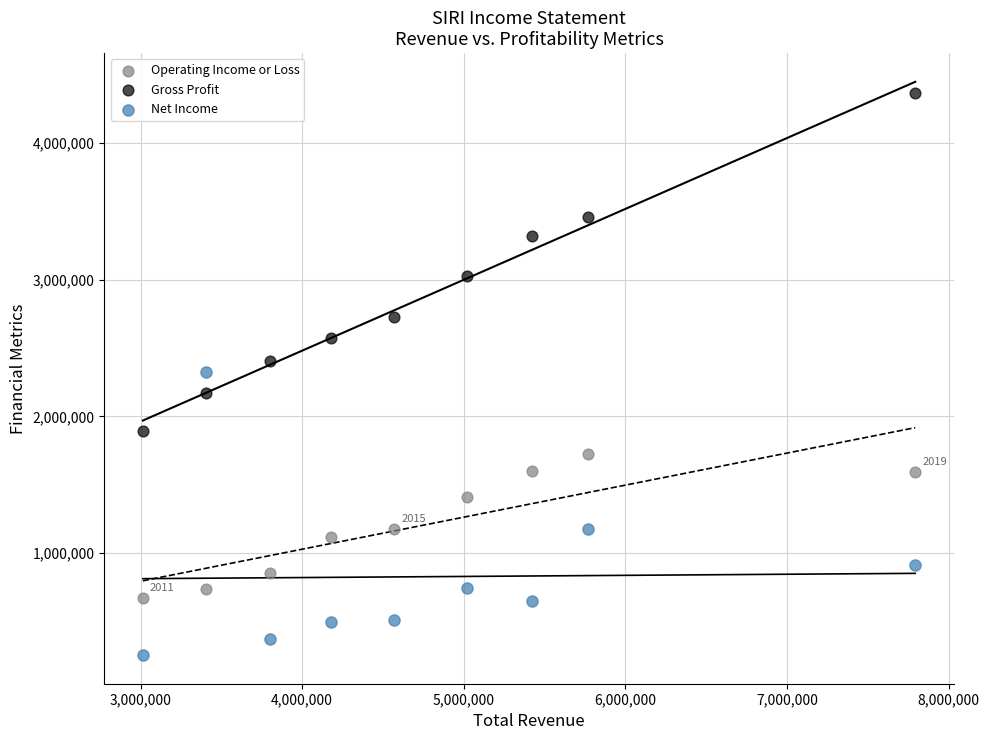

Which series contains the highest Y value?

Gross Profit